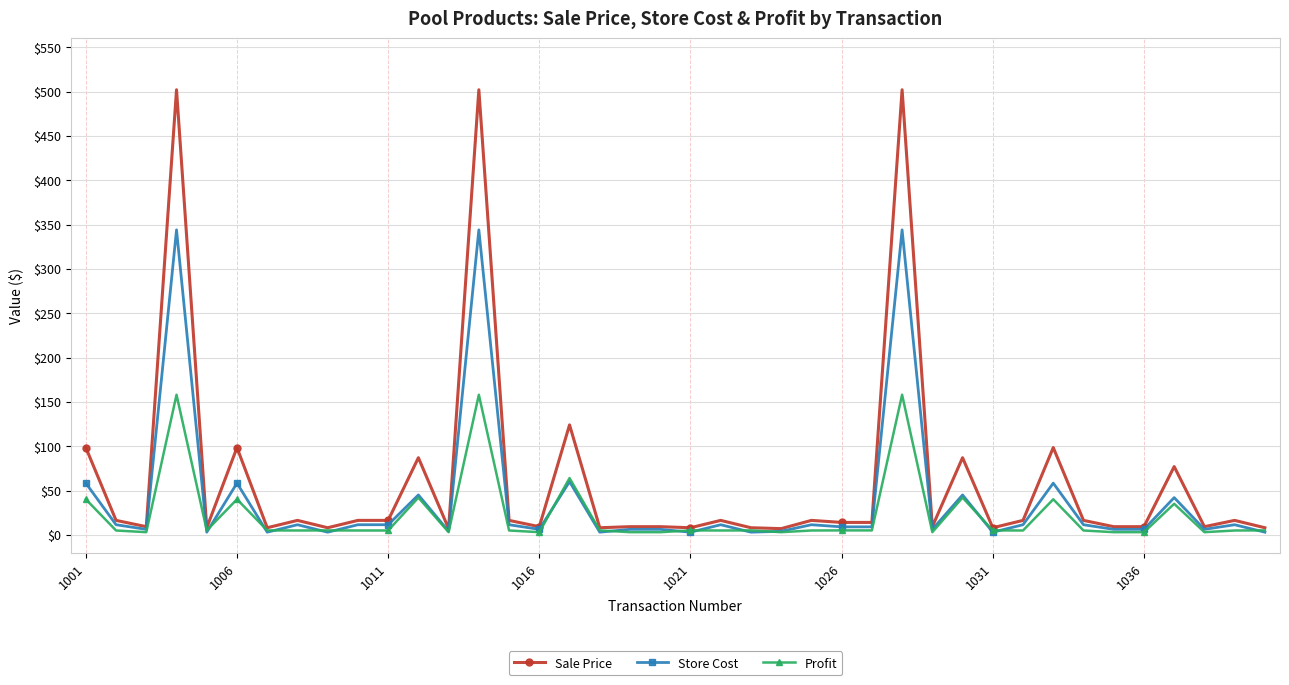

True or false: Sale Price has more than 0 interior local peaks.

True